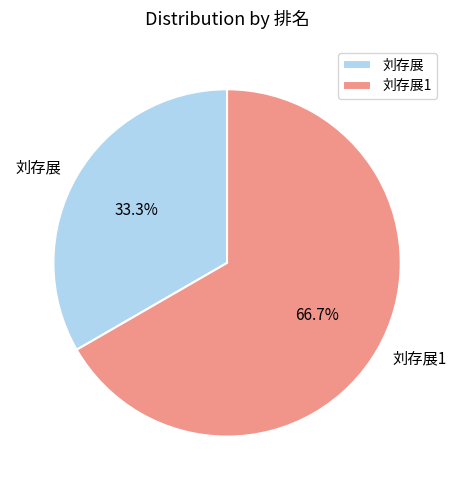

What is the total percentage of 刘存展 and 刘存展1?

100.0%